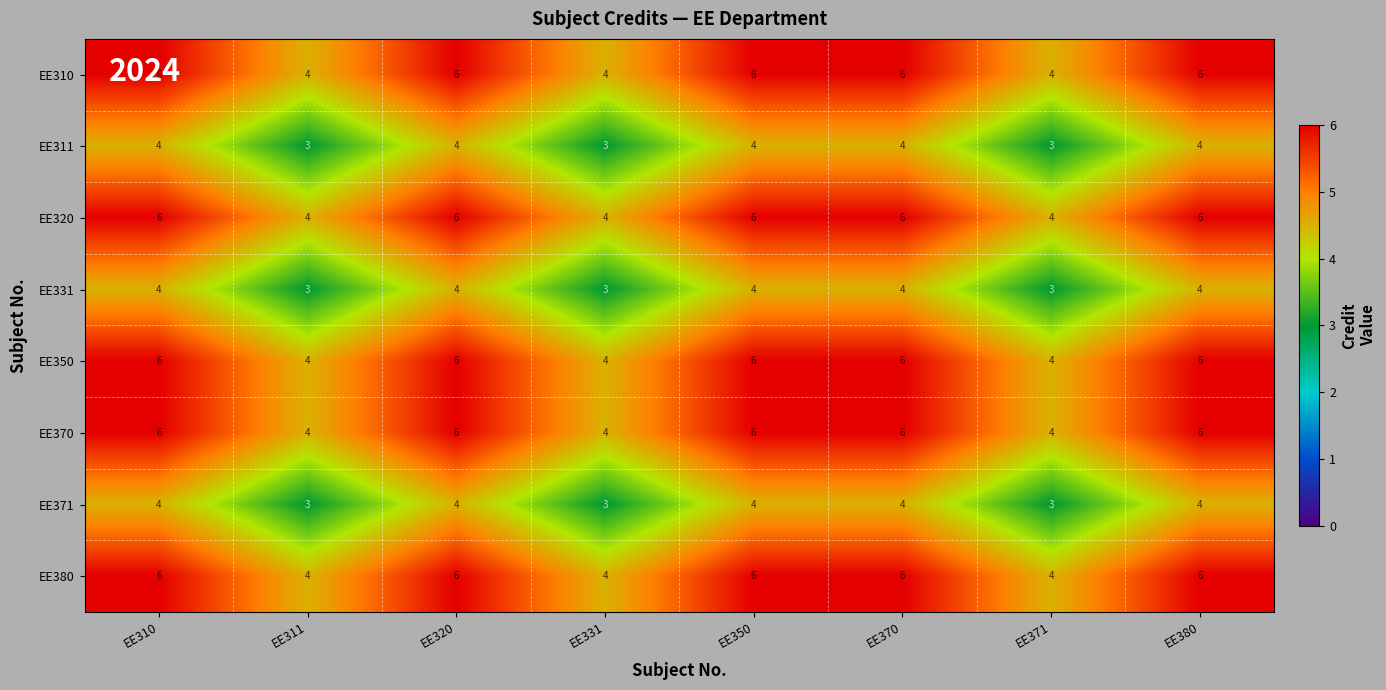

What is the smallest value displayed?

3